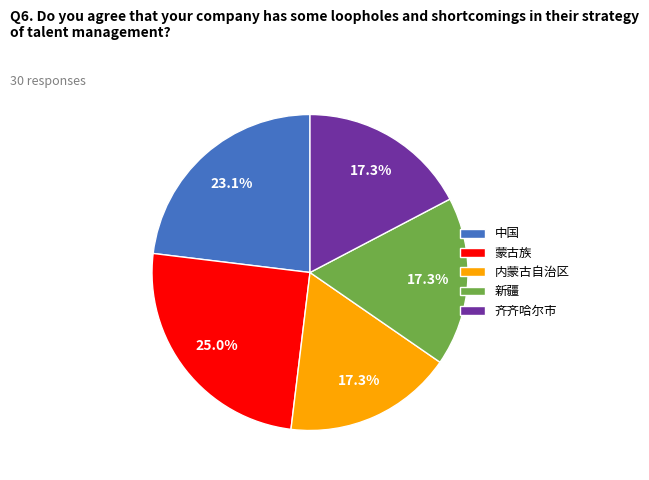

To the nearest percent, what portion does 中国 represent?

23%